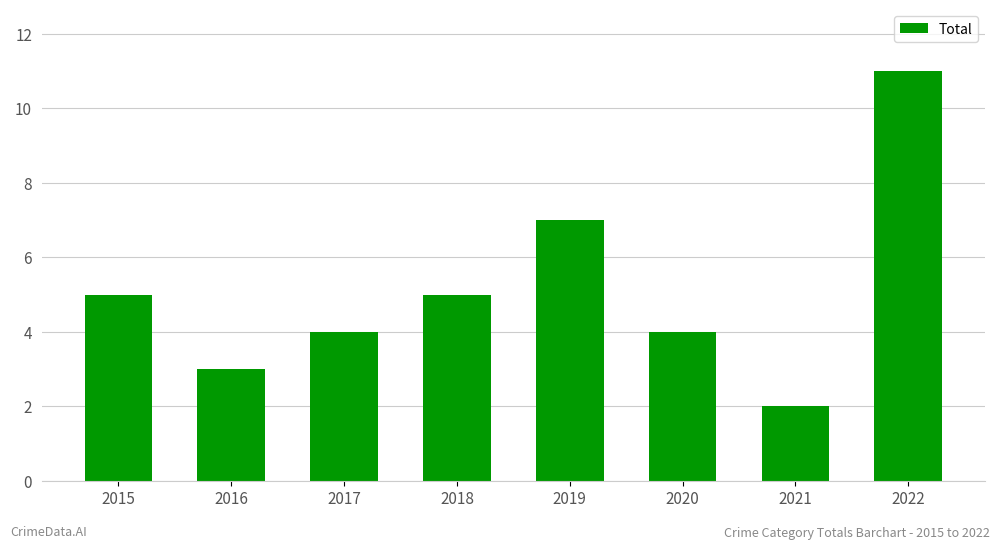

Are the bars grouped side by side (vs. stacked)?

No